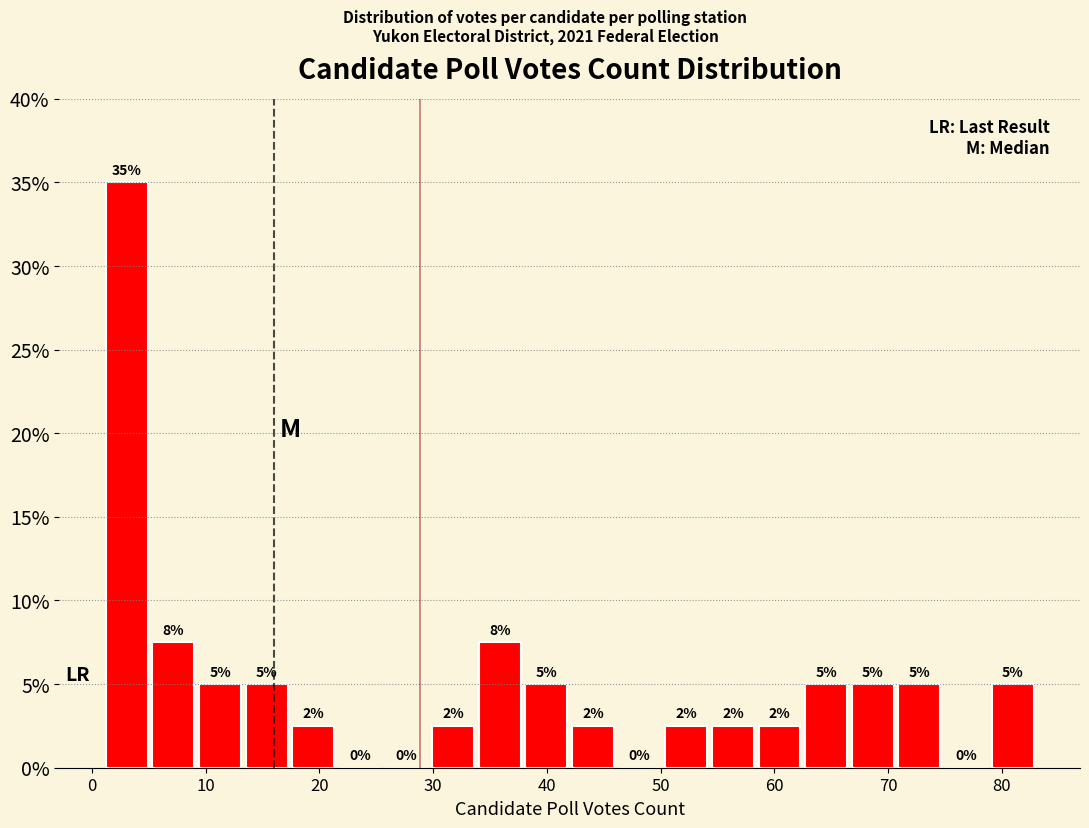

Over which range of the x-axis is the bar tallest?

1.0 to 5.1